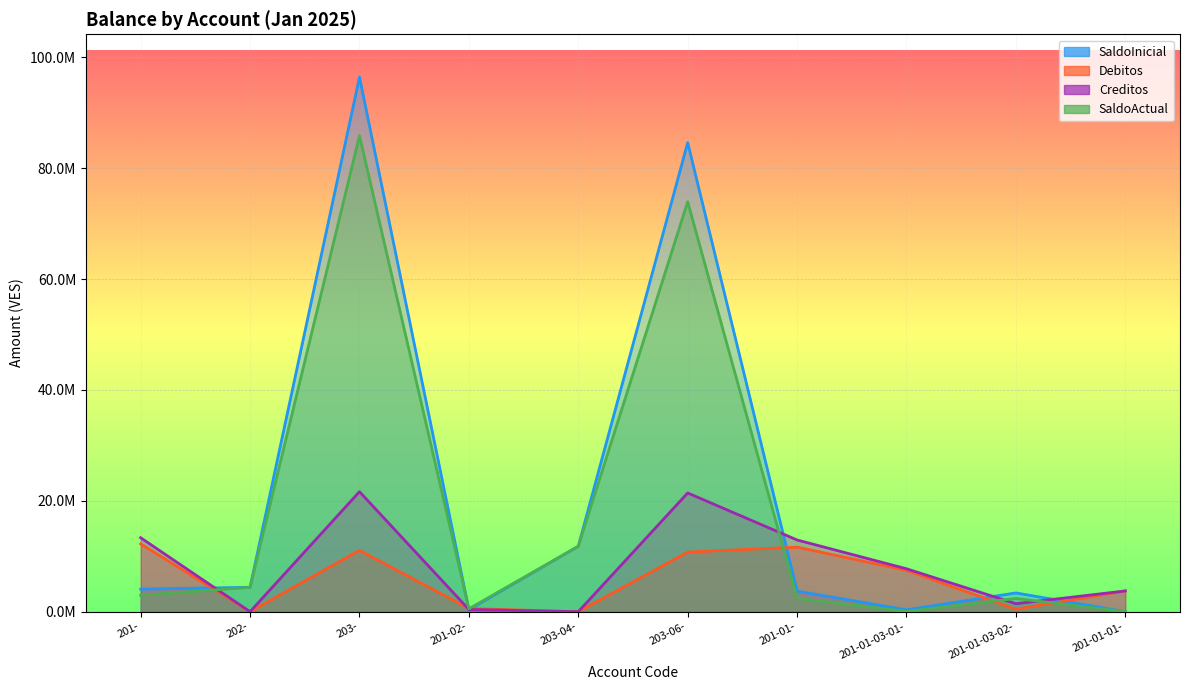

How many values in the SaldoInicial series are below 4069830?

5